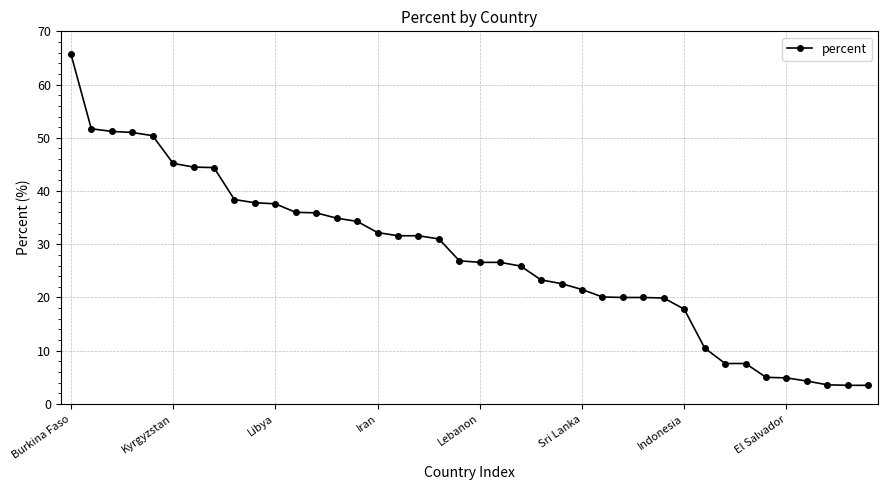

What is the sum of all values?

1107.2